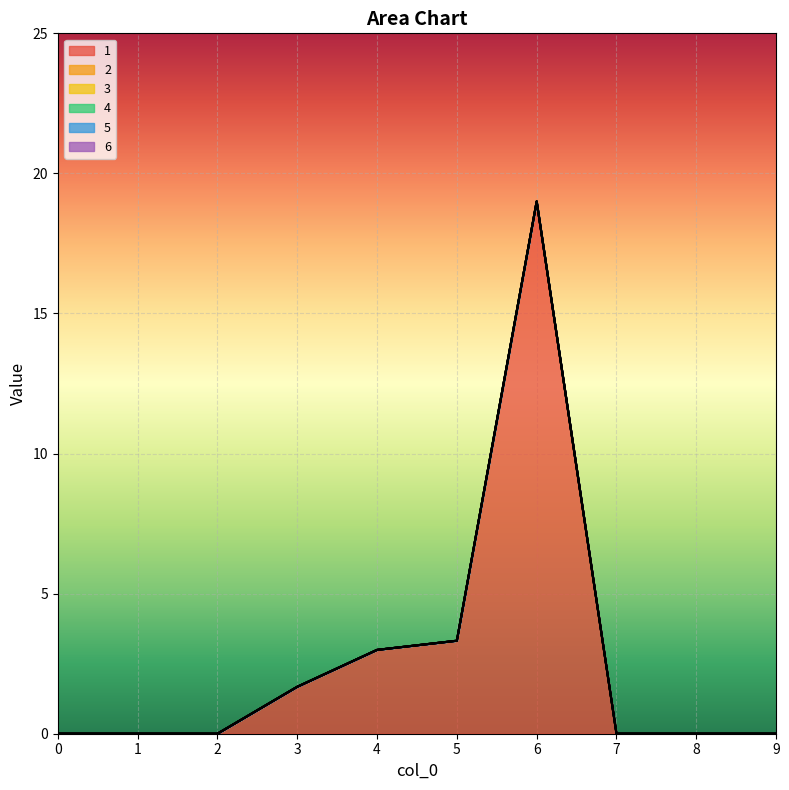

Which series has the largest total across all categories?

1